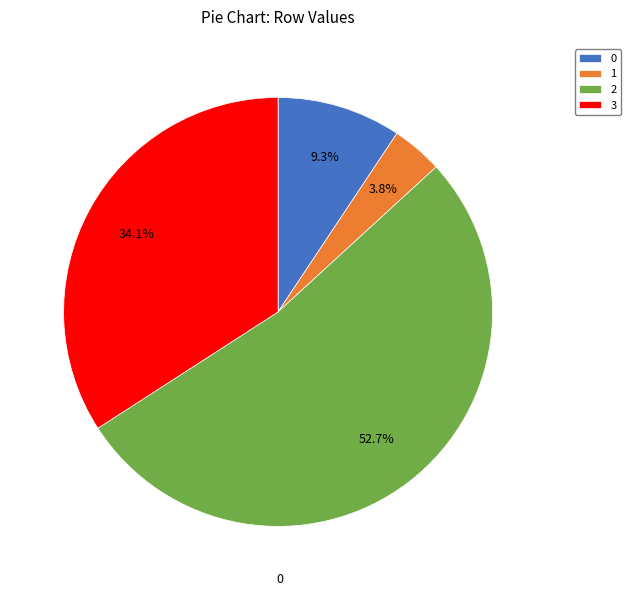

What percentage is the 2 slice, to the nearest percent?

53%